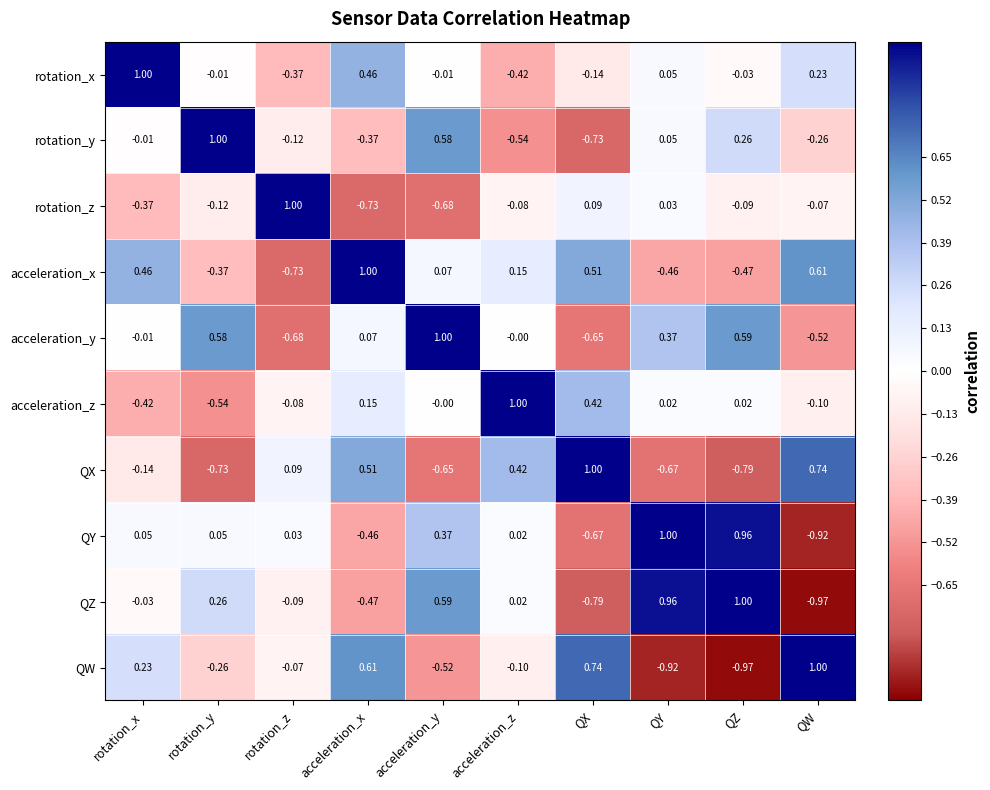

Between acceleration_x and QZ, which series saw the biggest shift?

QW